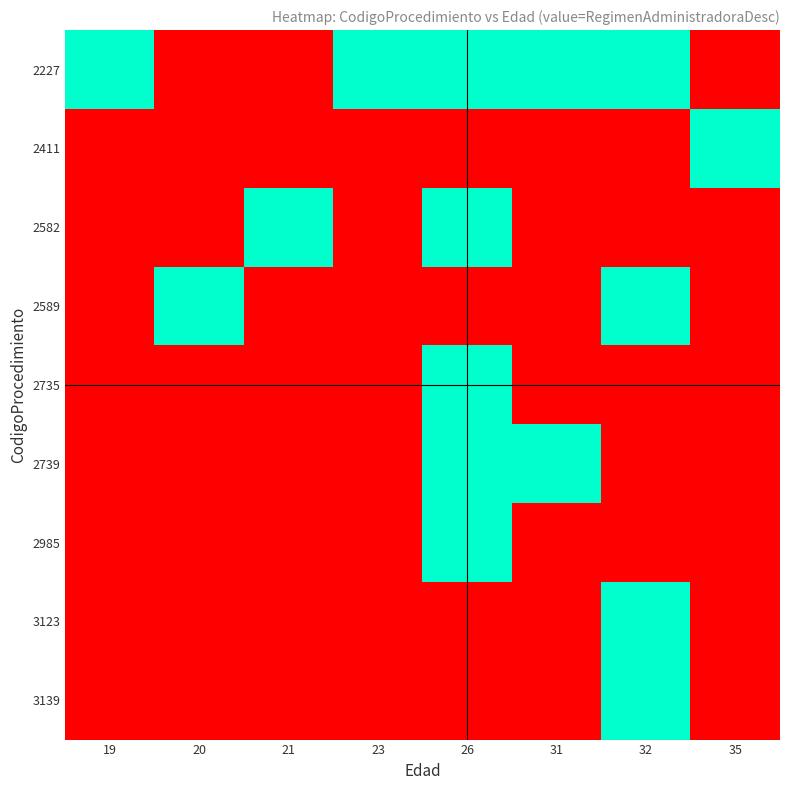

What is the spread (max minus min) of values at 35?

2